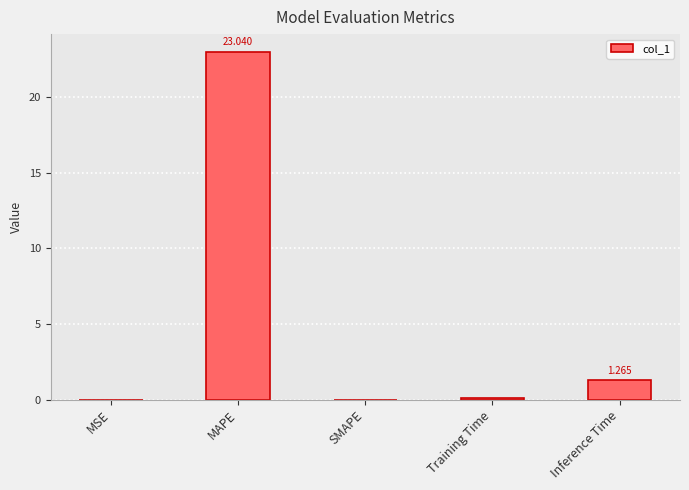

Which label corresponds to the largest value in the chart?

MAPE